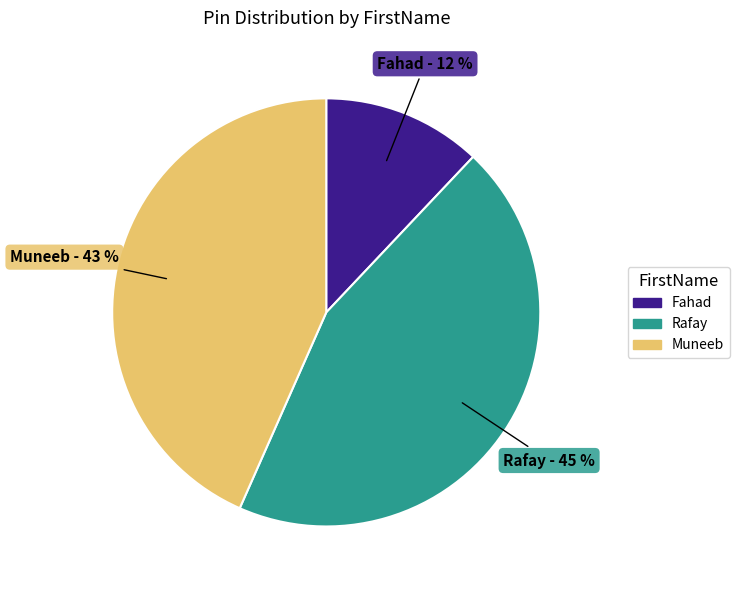

To the nearest percent, what is the difference between the largest and smallest slice percentages?

33%